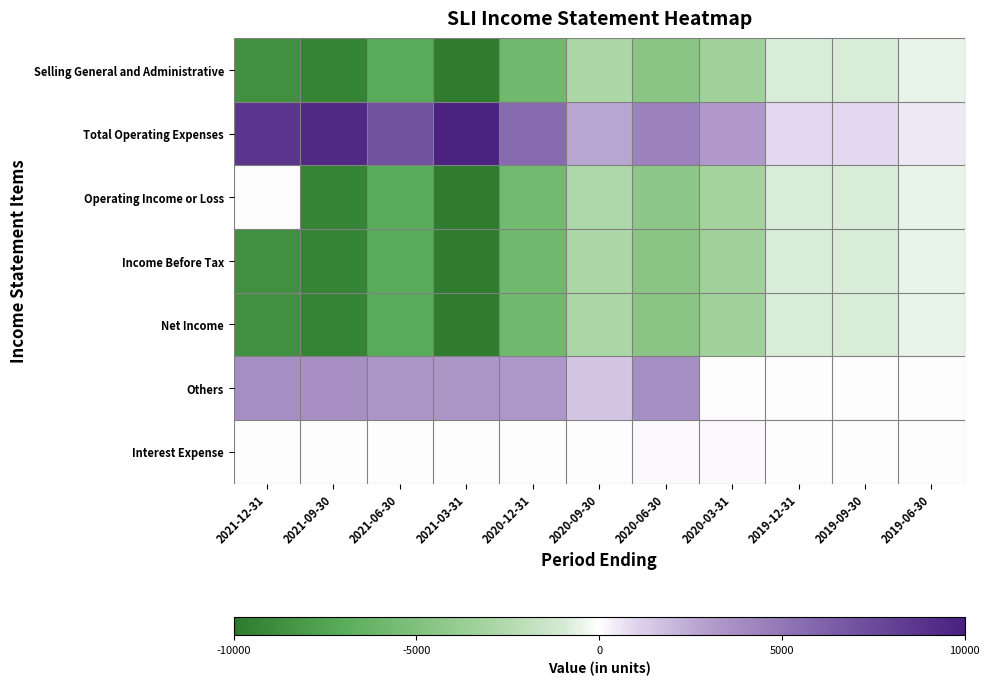

At which category is the sum across all series the highest?

2019-06-30